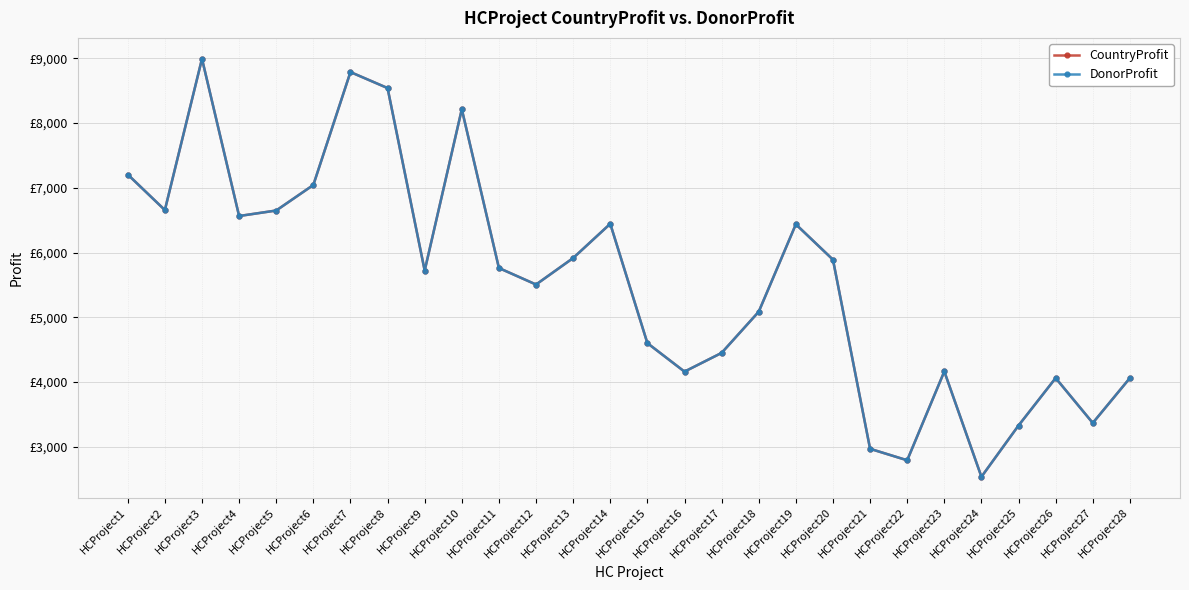

The DonorProfit series shows 1794 at HCProject6. True or false?

False